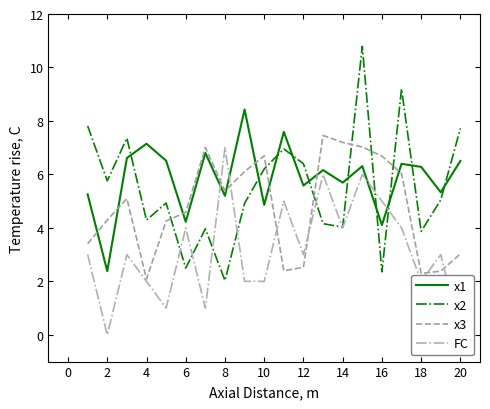

The x2 series shows 2.5 at 6. True or false?

True